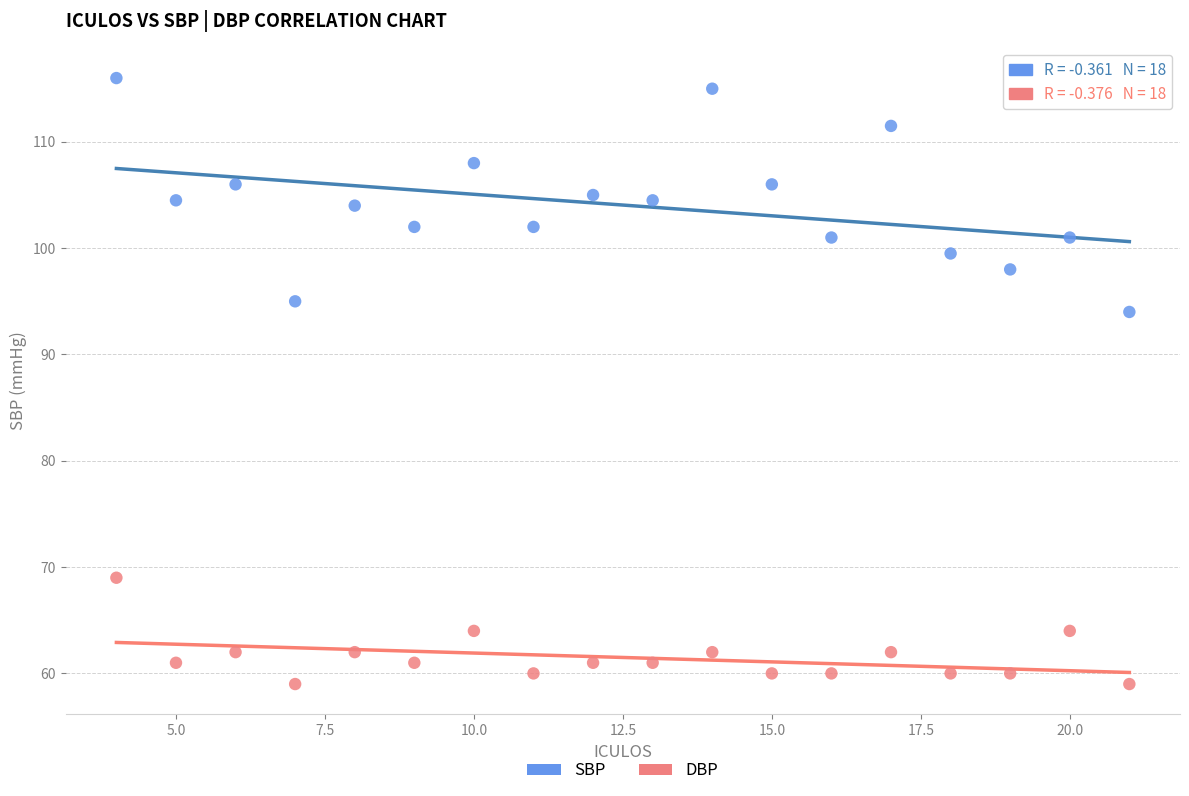

Across all series, what Y value is closest to 87?

94.0